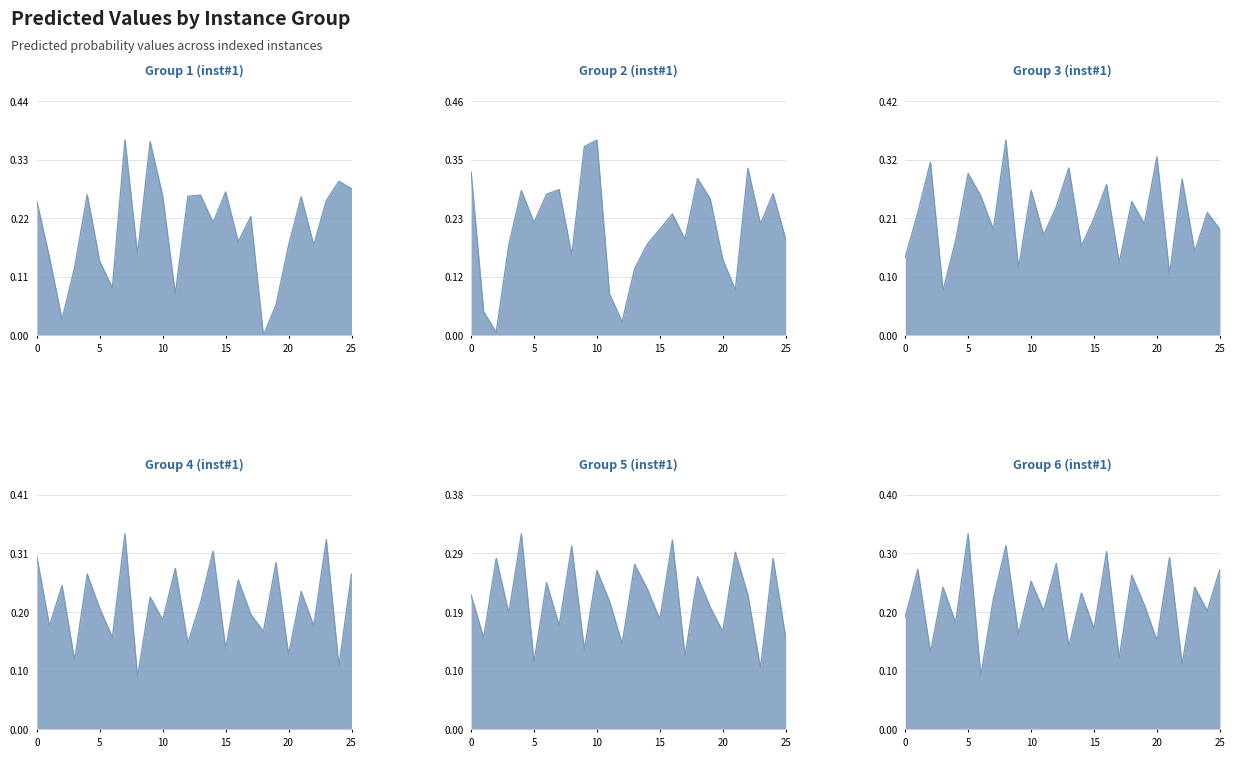

Rank the series by their maximum value, from highest to lowest.

Group 2 (inst#1), Group 1 (inst#1), Group 3 (inst#1), Group 4 (inst#1), Group 6 (inst#1), Group 5 (inst#1)